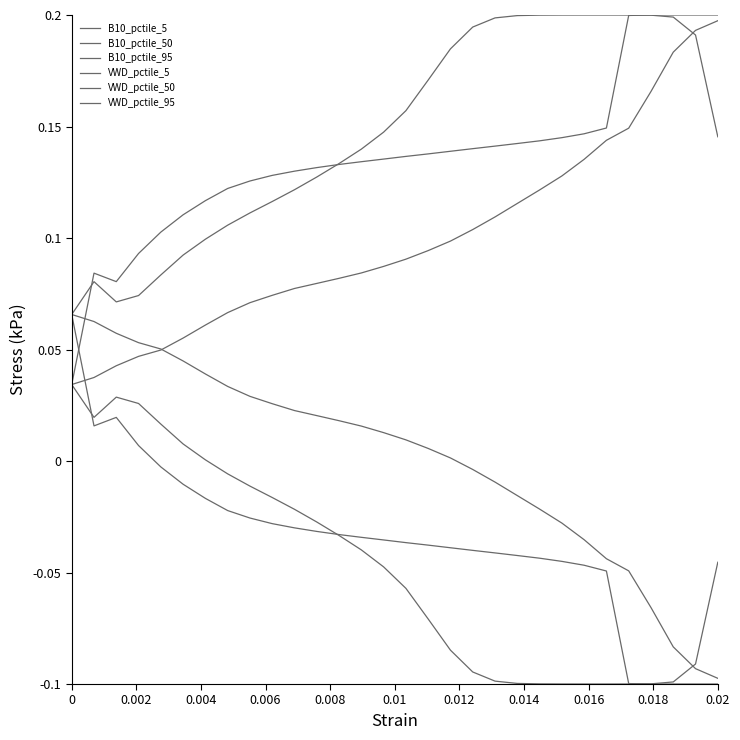

Does the chart have visible grid lines?

No